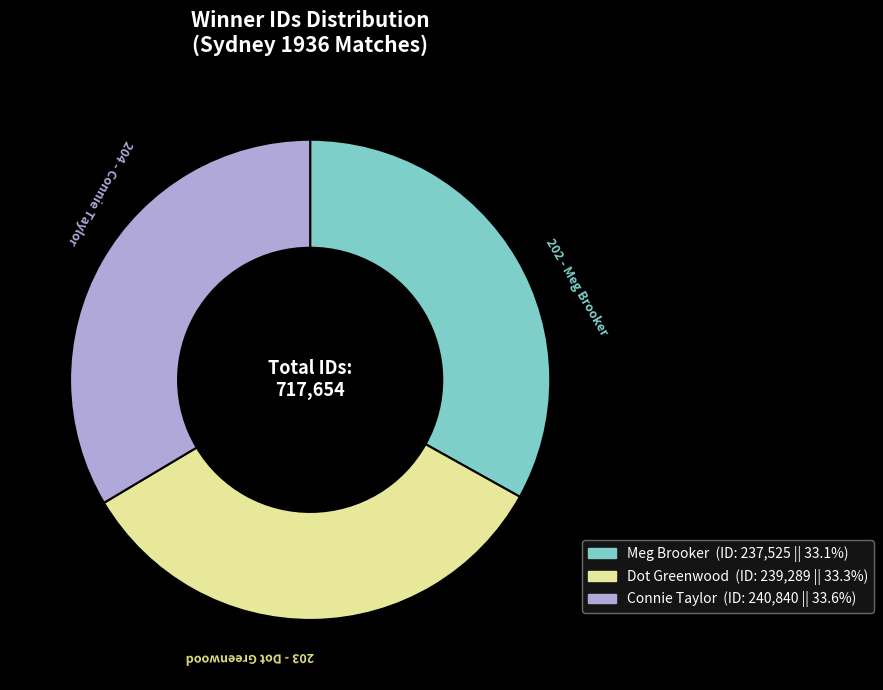

Do 204 - Connie Taylor and 203 - Dot Greenwood together represent more than half of the pie?

Yes